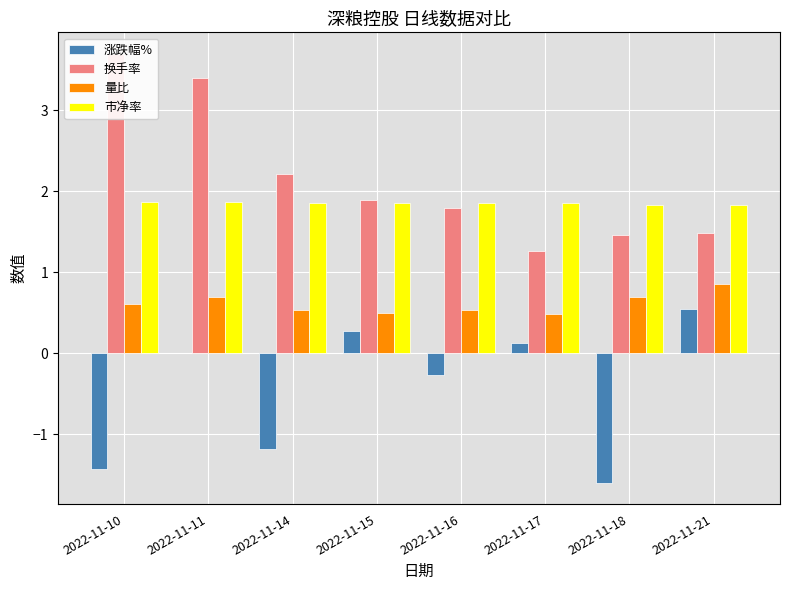

Is the value of 涨跌幅% at 2022-11-17 greater than the value of 量比 at 2022-11-16?

No